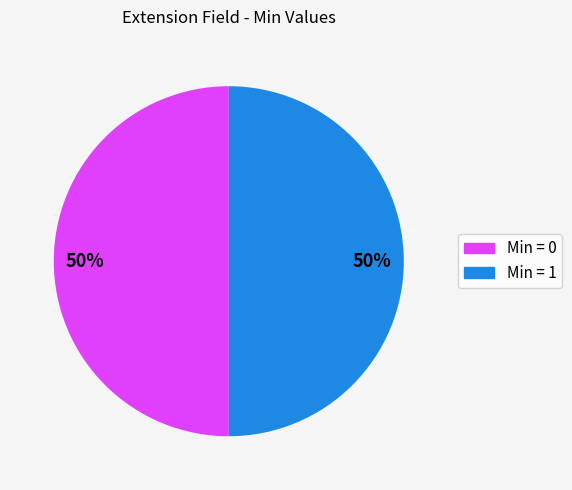

Do Min = 0 and Min = 1 together represent more than half of the pie?

Yes